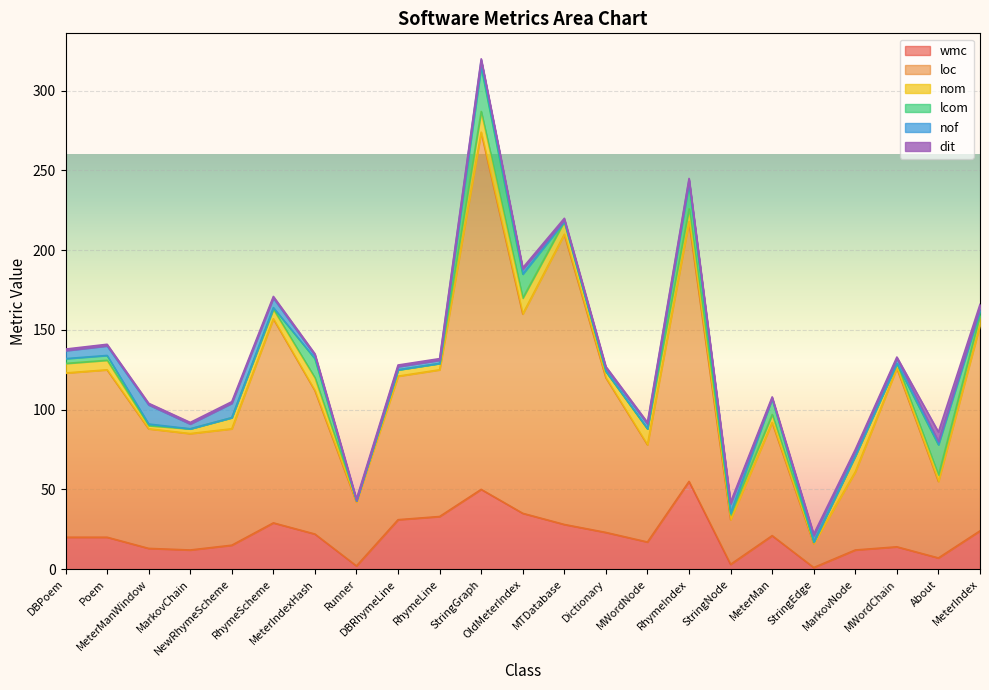

How many lines are shown in the chart?

6